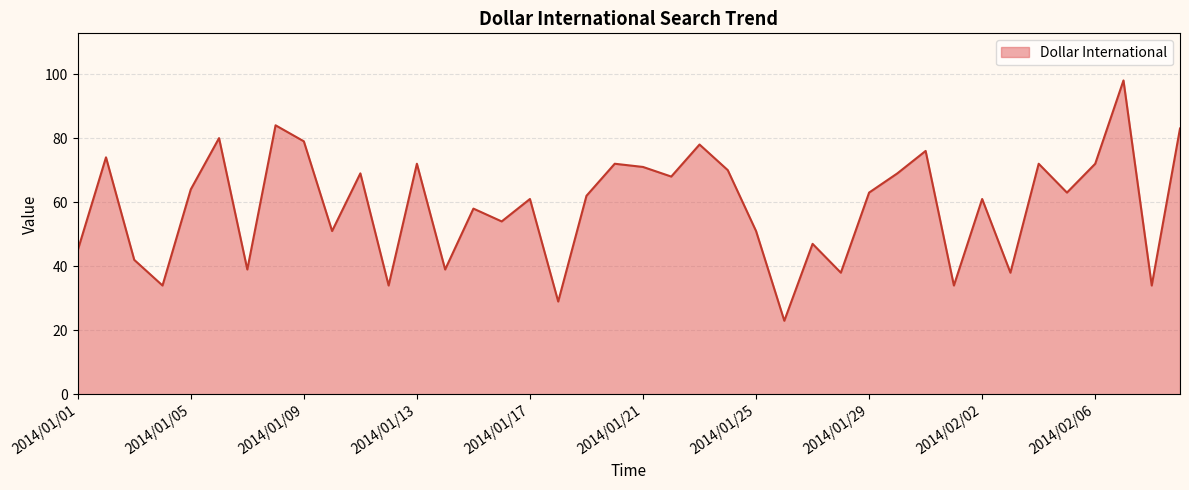

What is the difference between the maximum and minimum values?

75